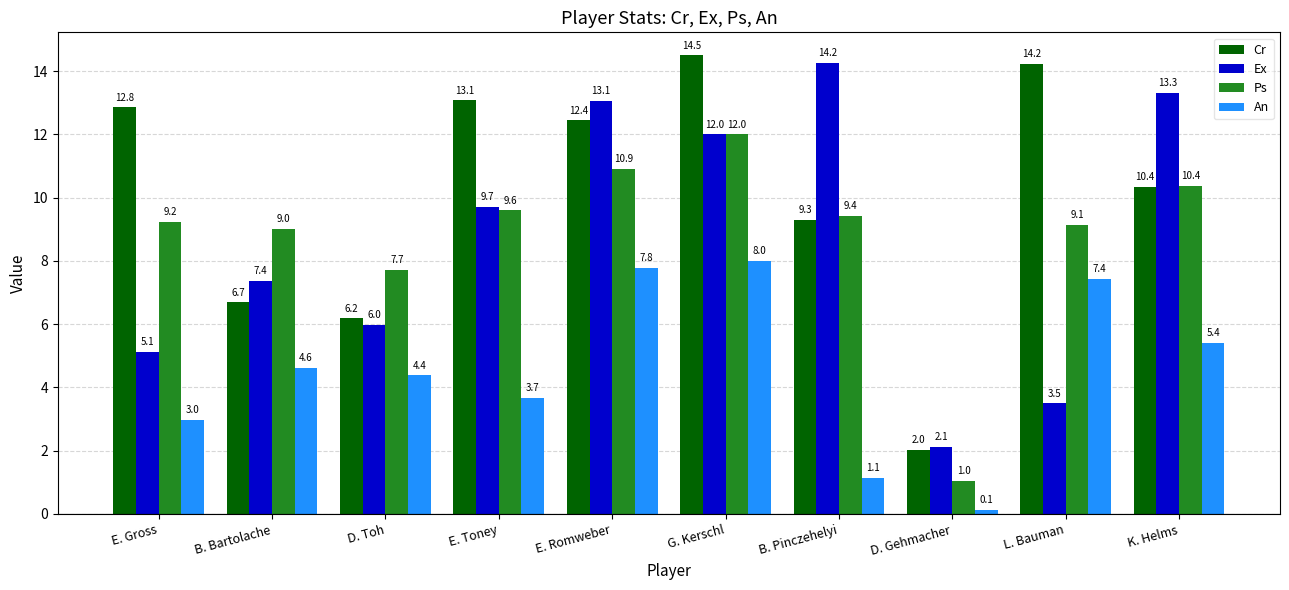

Does the chart contain stacked bars?

No